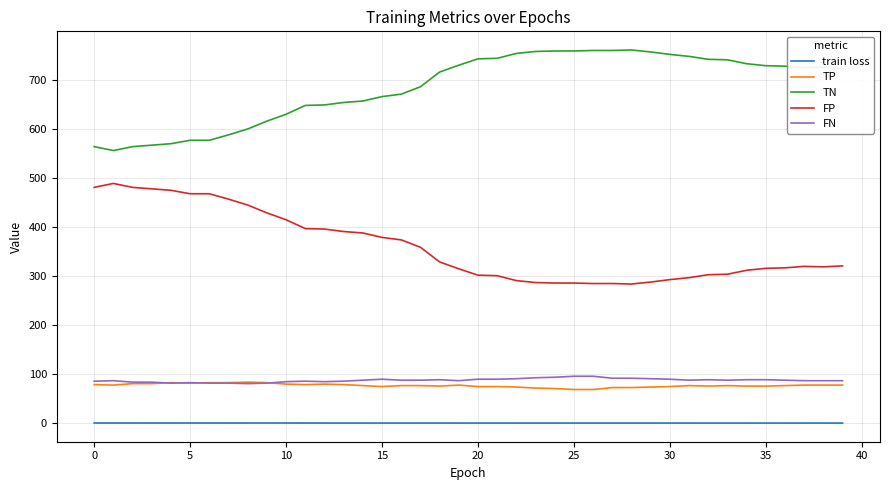

What is the lowest value of the FP series?

284.0